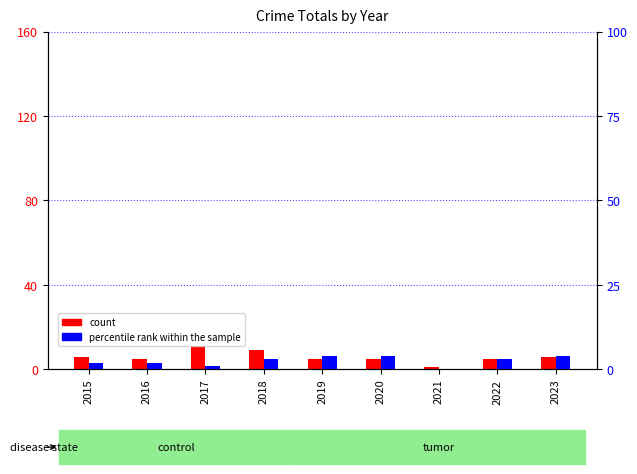

Which series has the largest total across all categories?

count